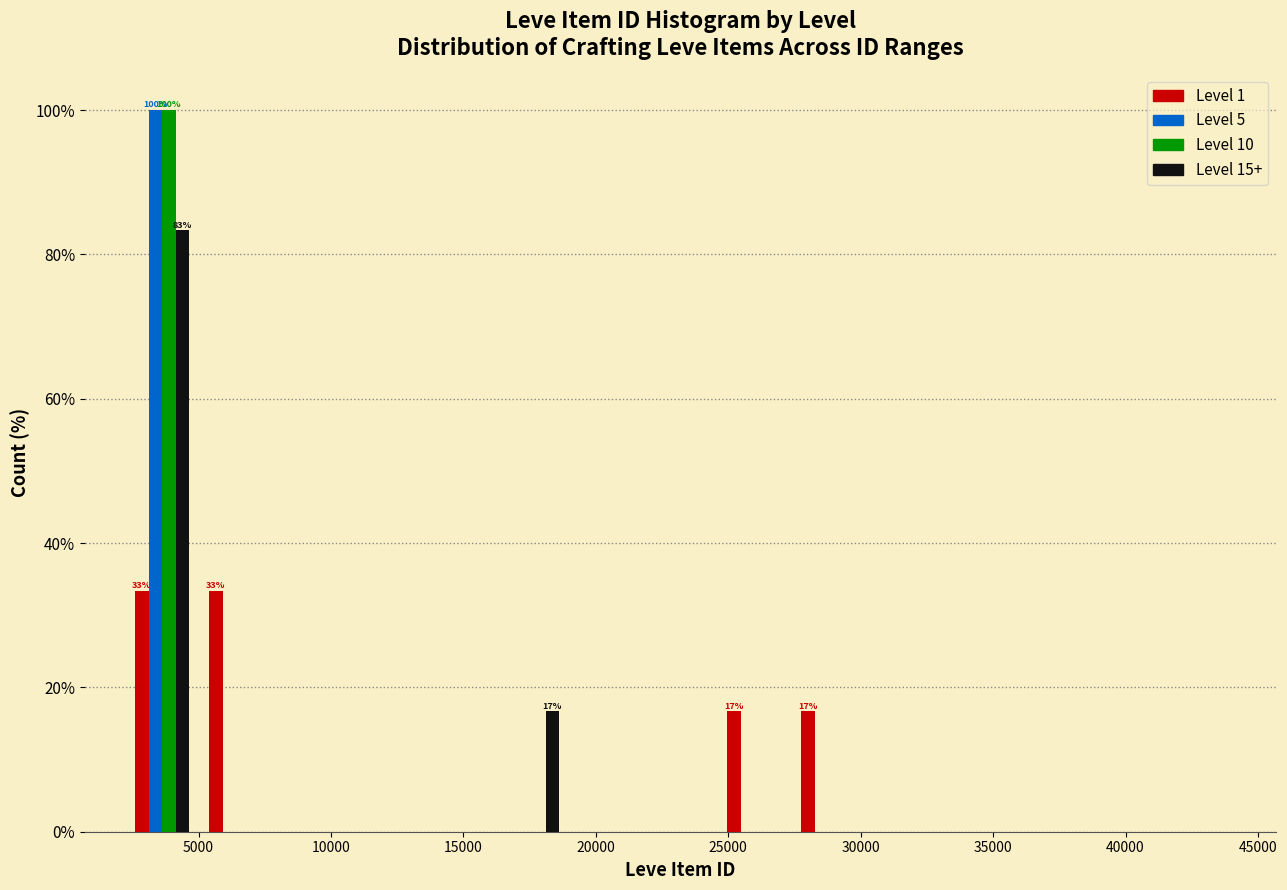

In the Level 15+ series, which range on the x-axis has the tallest bar?

2000 to 5000